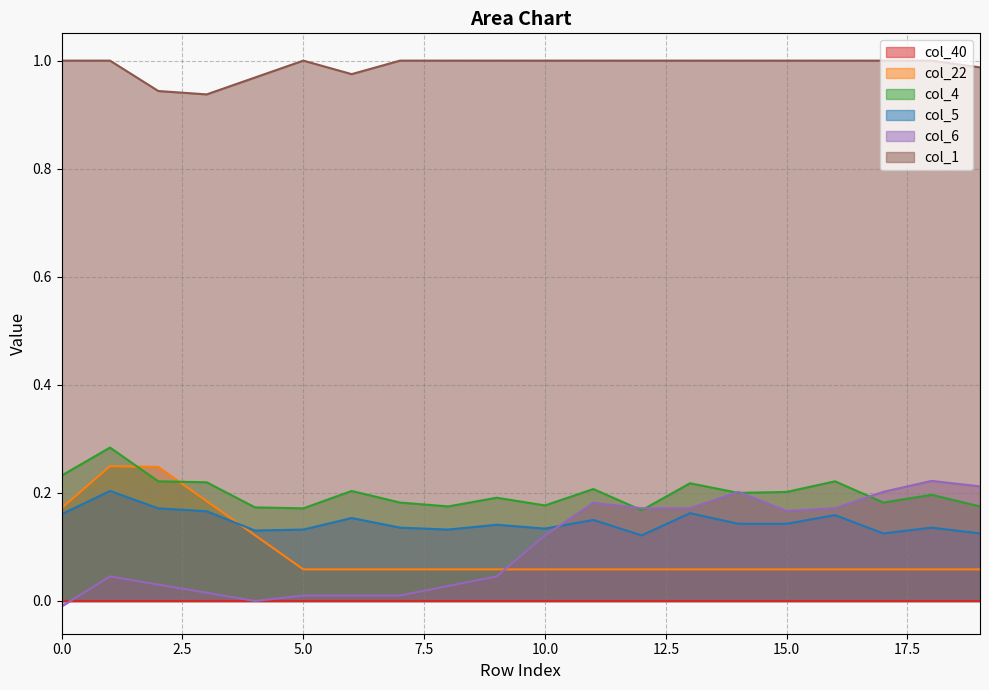

True or false: col_4 and col_5 intersect in this chart.

False